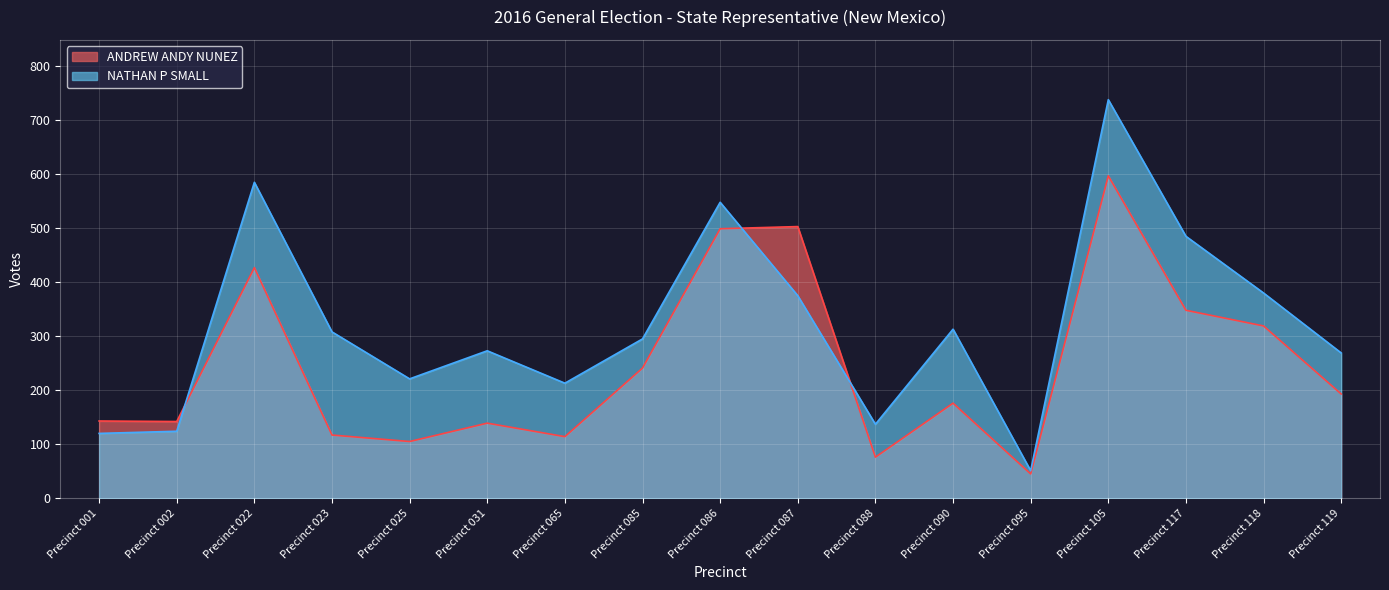

What is the value of the ANDREW ANDY NUNEZ point at the 2nd from the left?

142